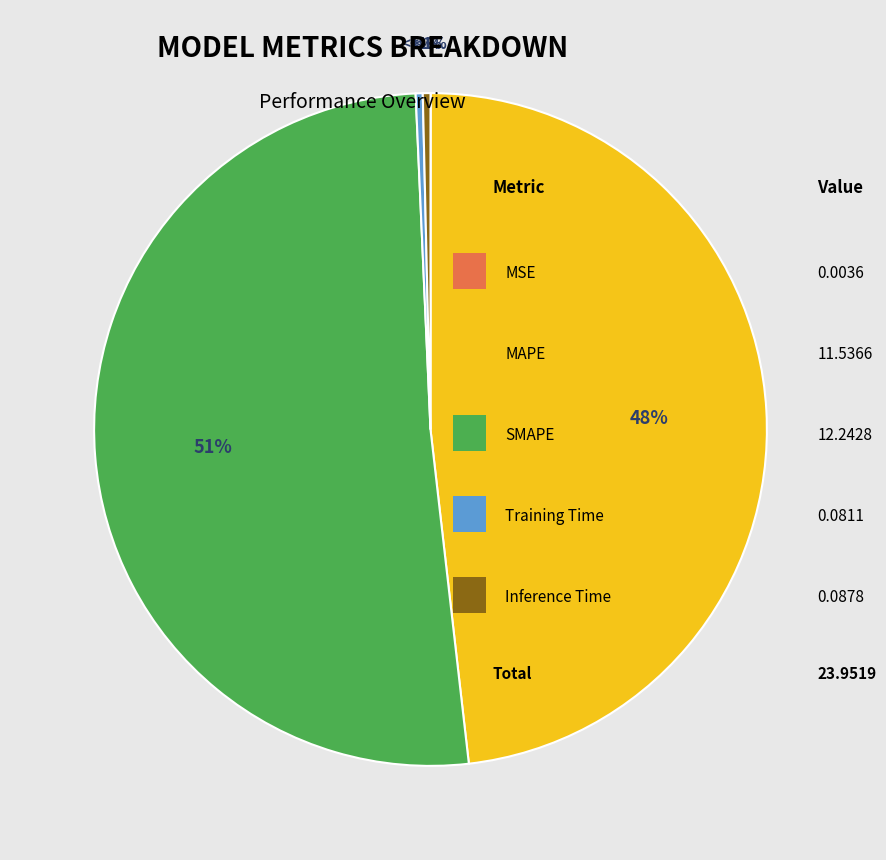

What is the change in value from MSE to SMAPE?

+12.2